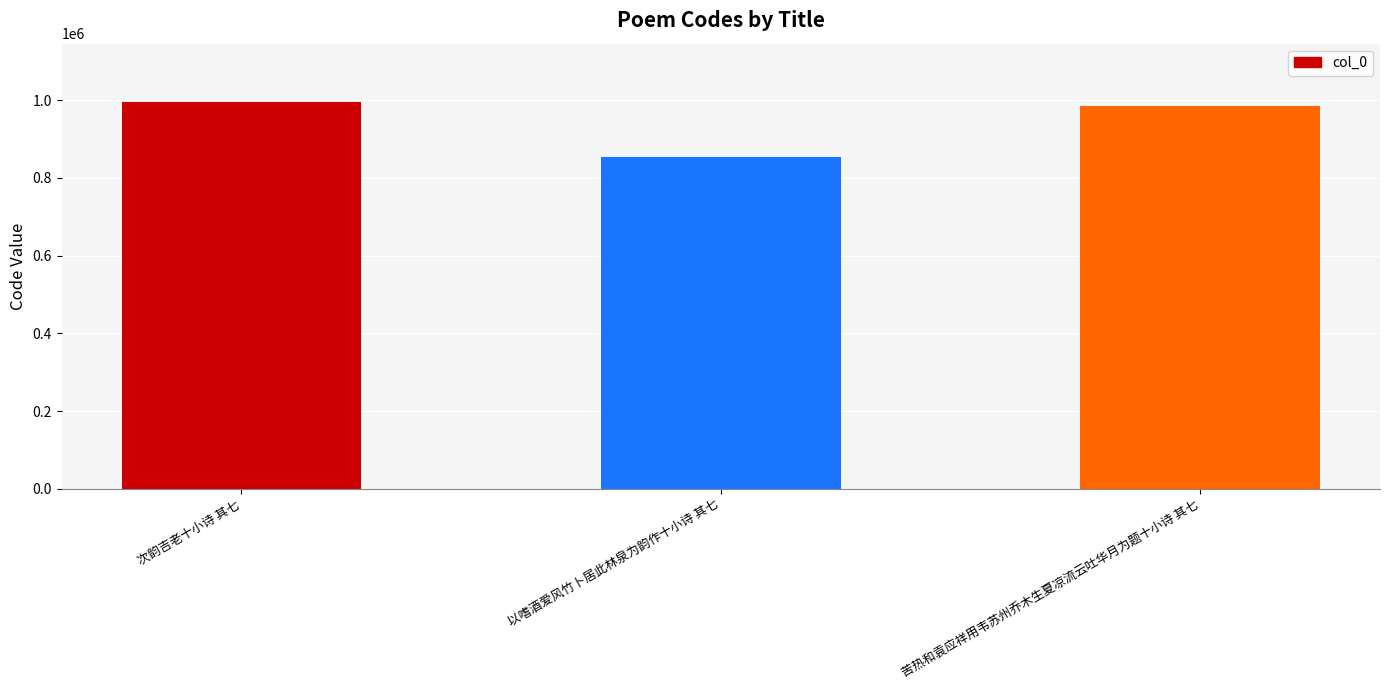

What is the minimum value shown in the chart?

853906